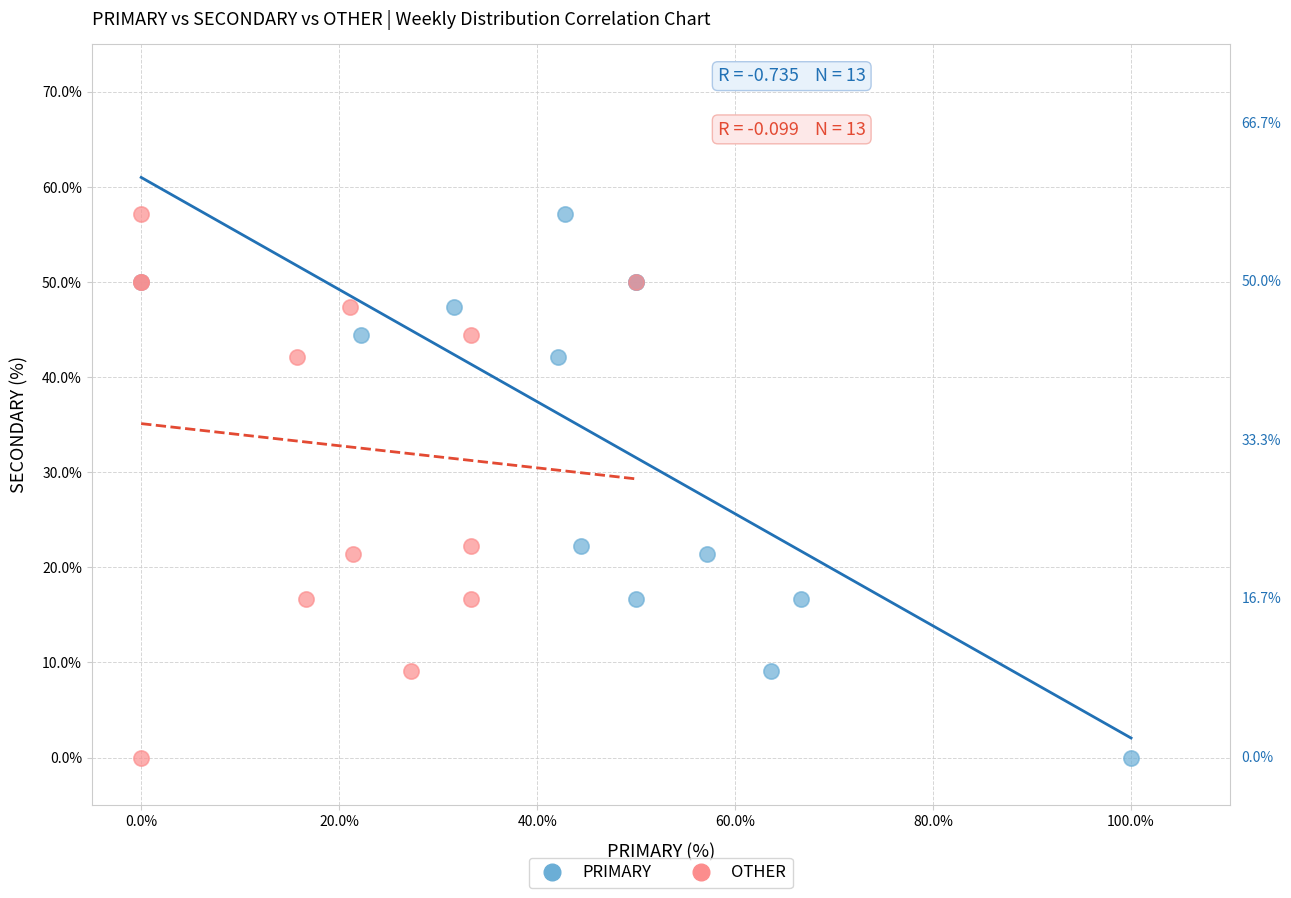

What are all the series names shown in the legend?

PRIMARY, OTHER